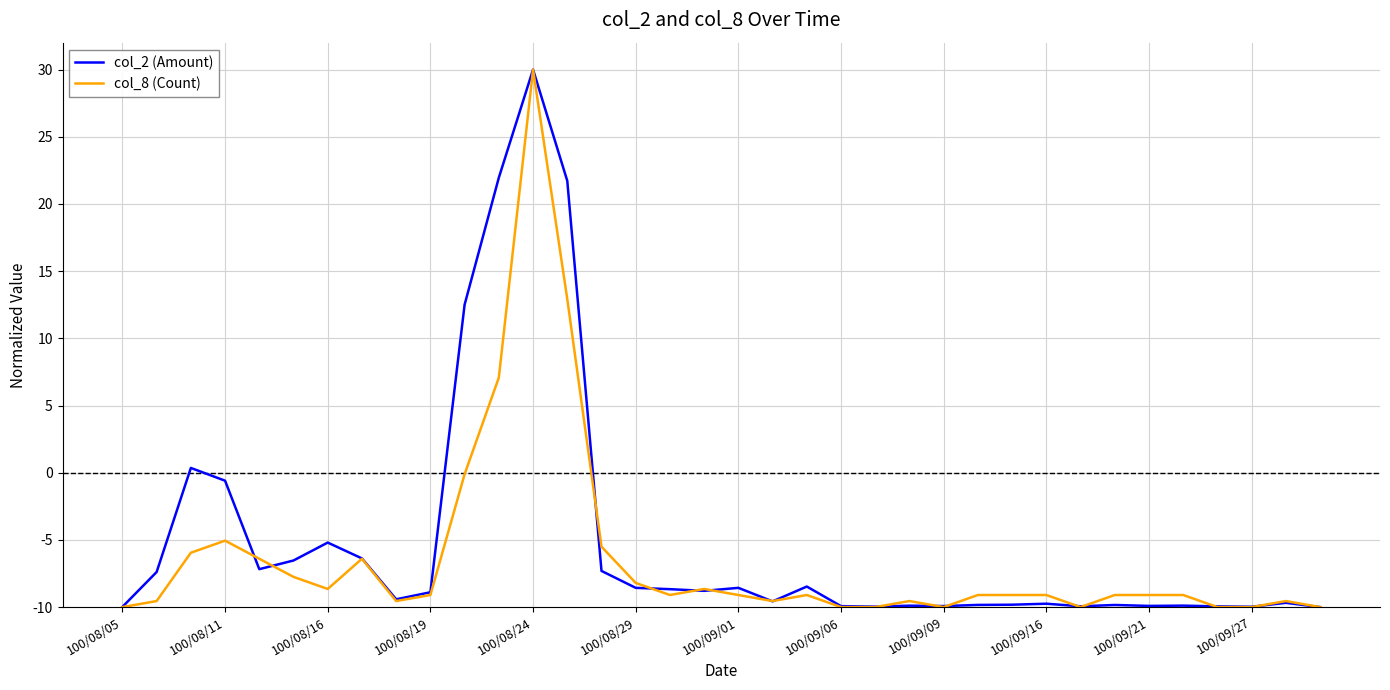

True or false: col_2 (Amount) has more than 0 interior local peaks.

True